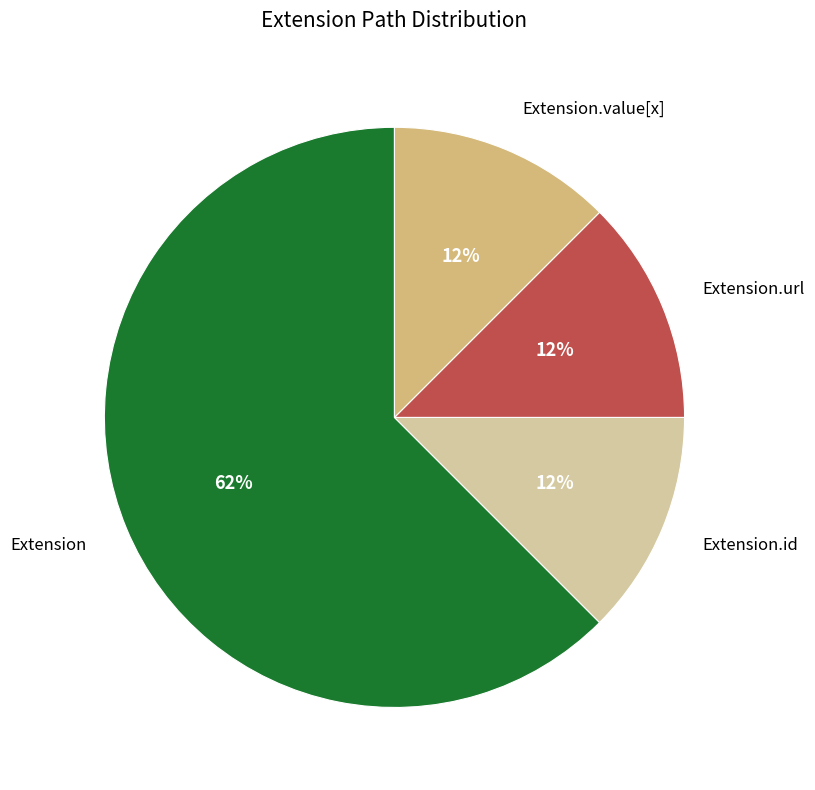

True or false: Extension.url accounts for 1% of the total.

False